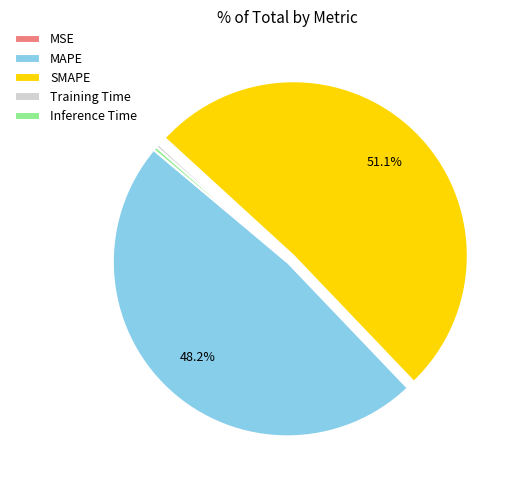

True or false: Training Time accounts for 10% of the total.

False